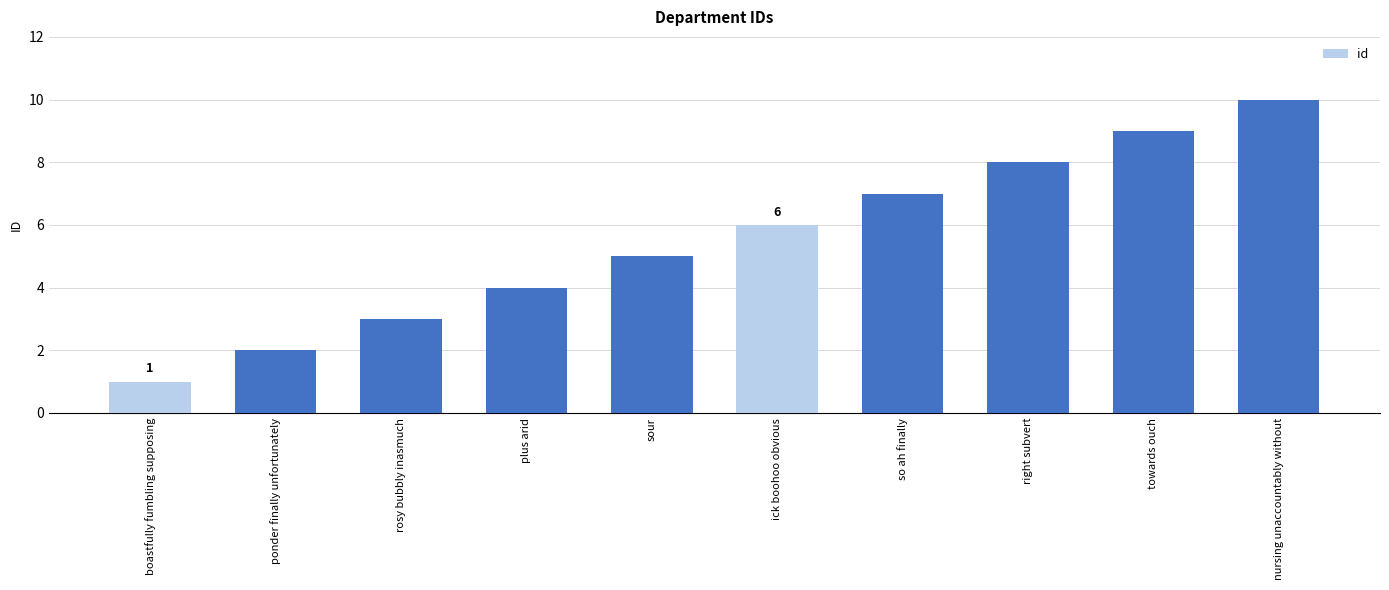

What is the sum of the values at boastfully fumbling supposing and ick boohoo obvious?

7